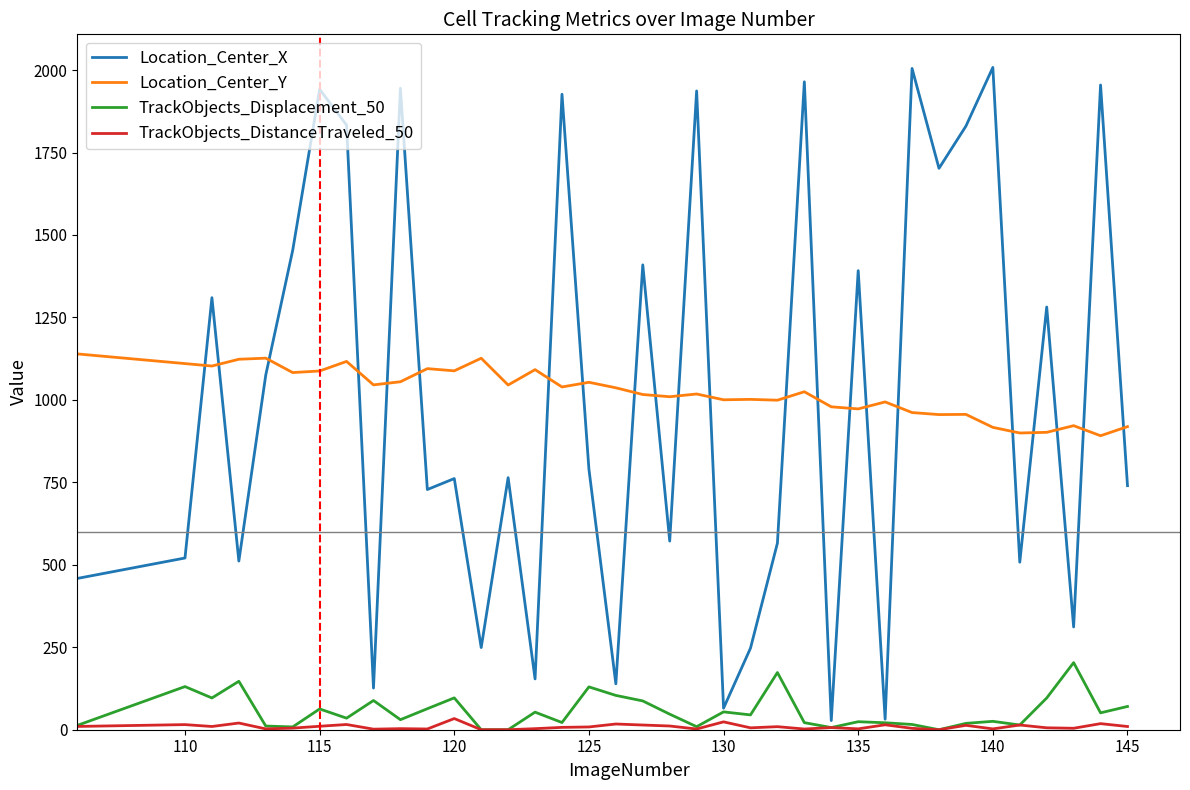

Rank the series by their maximum value, from lowest to highest.

TrackObjects_DistanceTraveled_50, TrackObjects_Displacement_50, Location_Center_Y, Location_Center_X